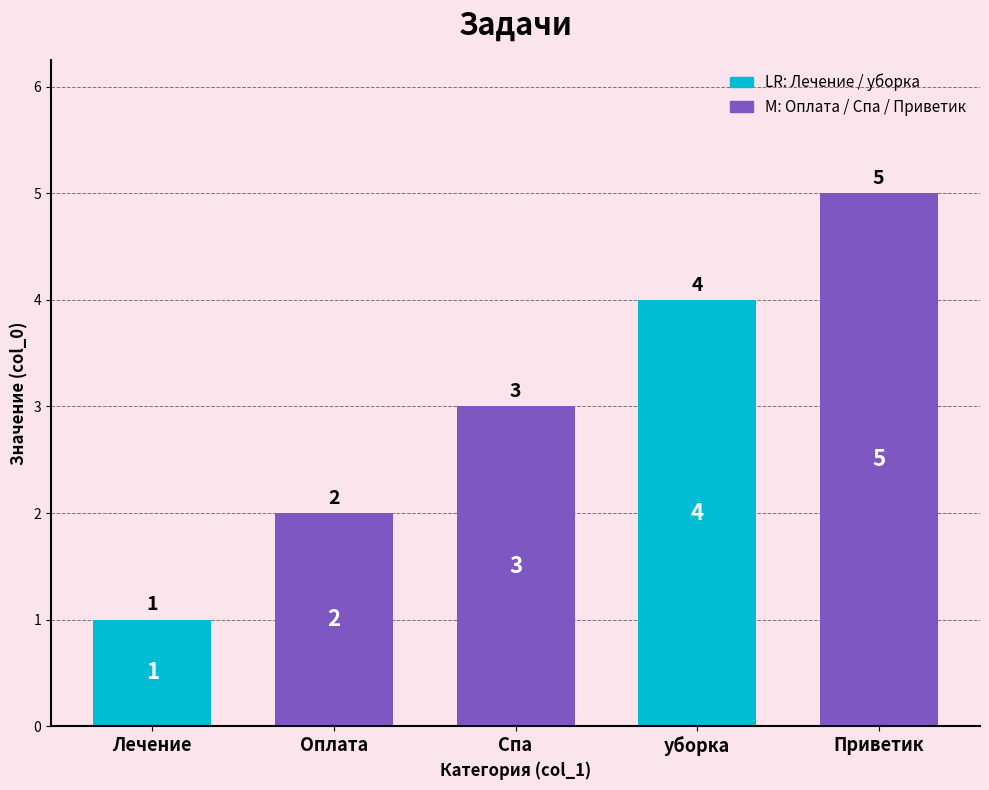

What is the label of the 3rd bar from the right?

Спа